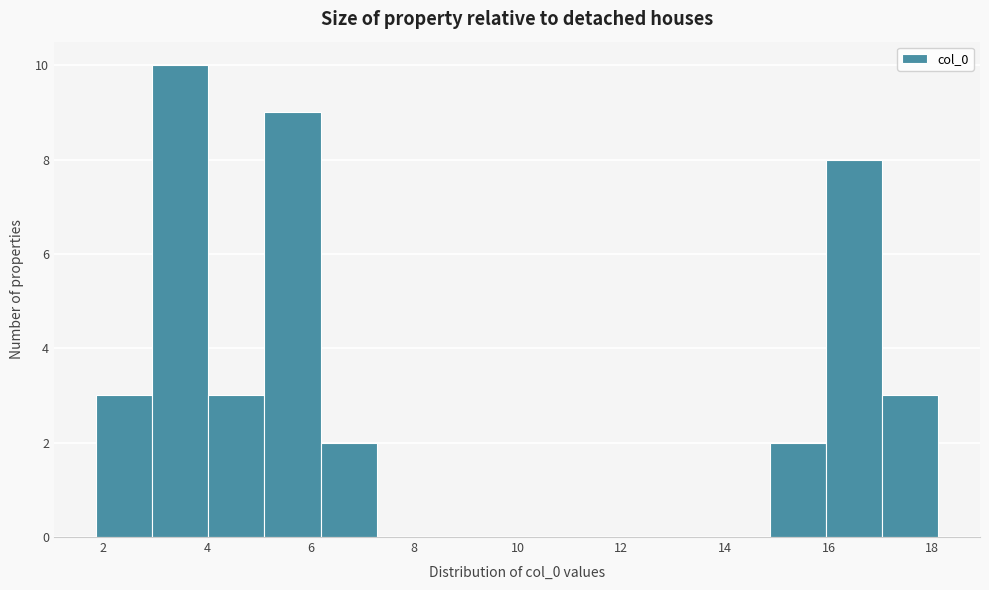

Reading left to right, transcribe this chart: for each bar, give the range it covers on the x-axis and its height. Neither the bar edges nor the heights are printed on the chart, so give them approximately, as read against the axes.

1.8 to 3.0: 3
3.0 to 4.0: 10
4.0 to 5.2: 3
5.2 to 6.2: 9
6.2 to 7.2: 2
7.2 to 8.4: 0
8.4 to 9.4: 0
9.4 to 10.6: 0
10.6 to 11.6: 0
11.6 to 12.6: 0
12.6 to 13.8: 0
13.8 to 14.8: 0
14.8 to 16.0: 2
16.0 to 17.0: 8
17.0 to 18.2: 3